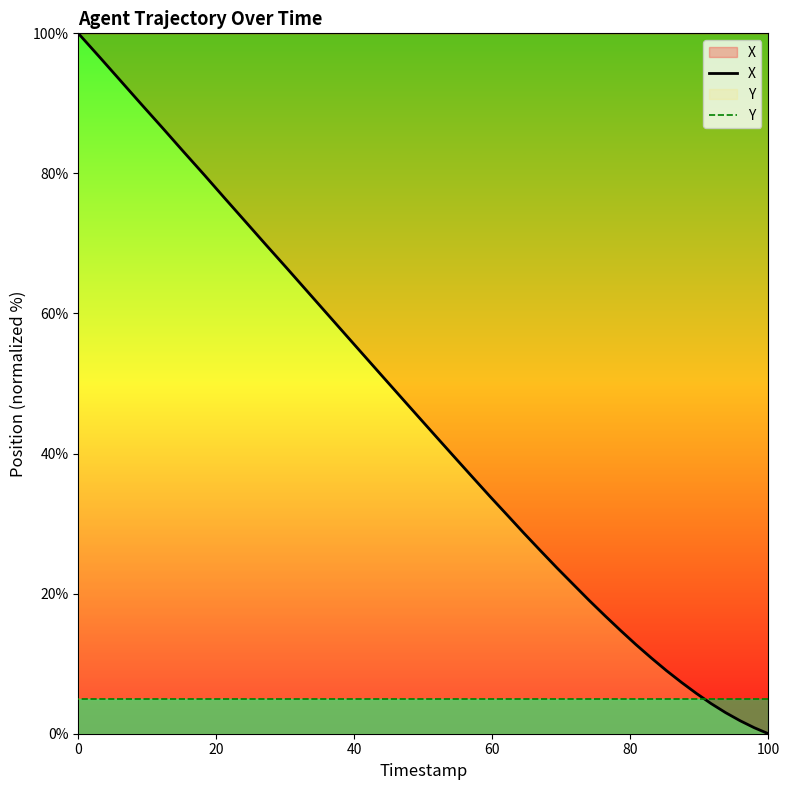

Which series has the largest total across all categories?

X